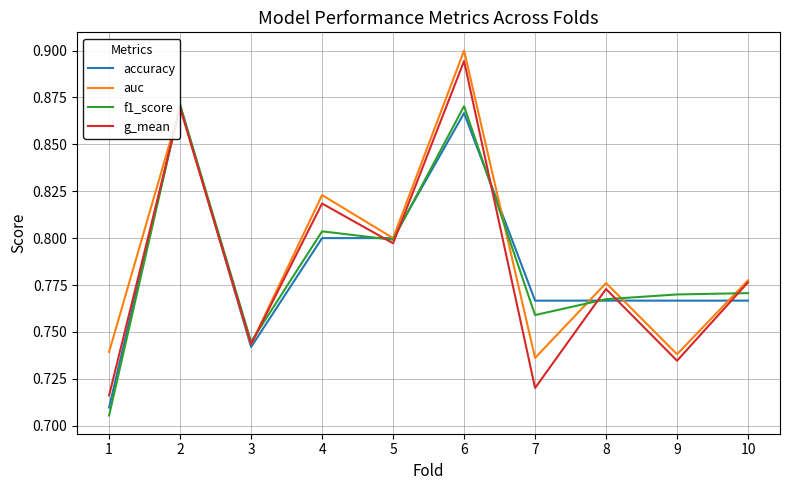

Reading right to left, extract all data points from this chart.

accuracy: 0.8	0.8	0.8	0.8	0.9	0.8	0.8	0.7	0.9	0.7
auc: 0.8	0.7	0.8	0.7	0.9	0.8	0.8	0.7	0.9	0.7
f1_score: 0.8	0.8	0.8	0.8	0.9	0.8	0.8	0.7	0.9	0.7
g_mean: 0.8	0.7	0.8	0.7	0.9	0.8	0.8	0.7	0.9	0.7